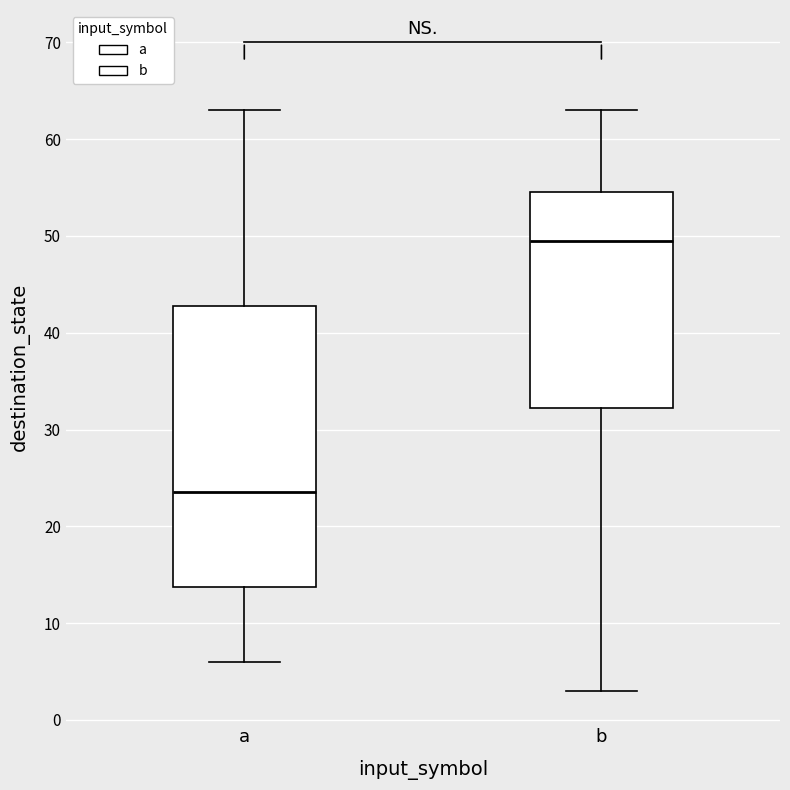

Which box has the lowest median line?

a